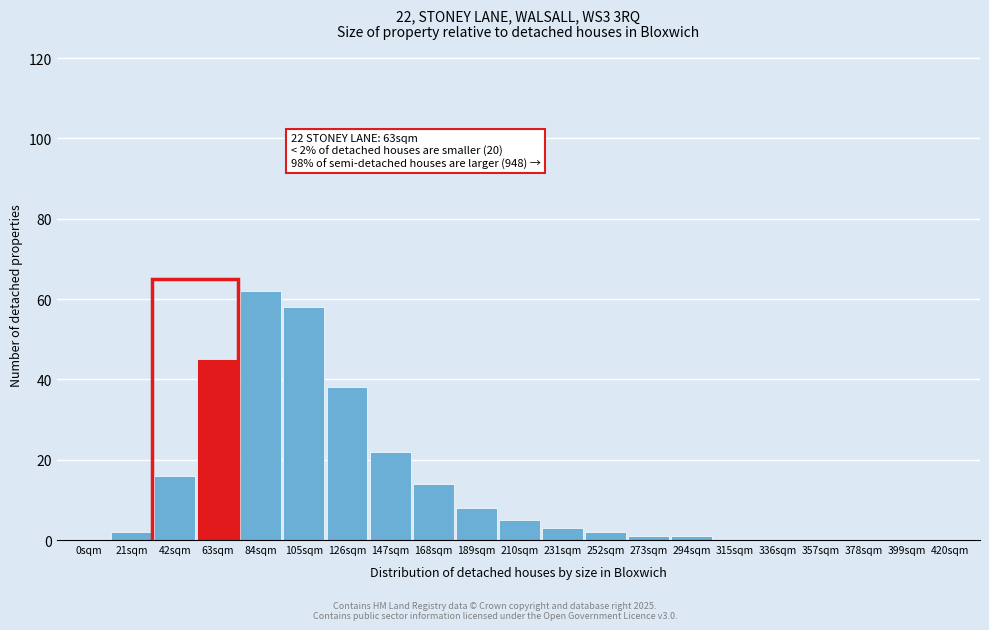

Reading left to right, what are all the values shown in this chart?

0sqm=0	21sqm=2	42sqm=16	63sqm=45	84sqm=62	105sqm=58	126sqm=38	147sqm=22	168sqm=14	189sqm=8	210sqm=5	231sqm=3	252sqm=2	273sqm=1	294sqm=1	315sqm=0	336sqm=0	357sqm=0	378sqm=0	399sqm=0